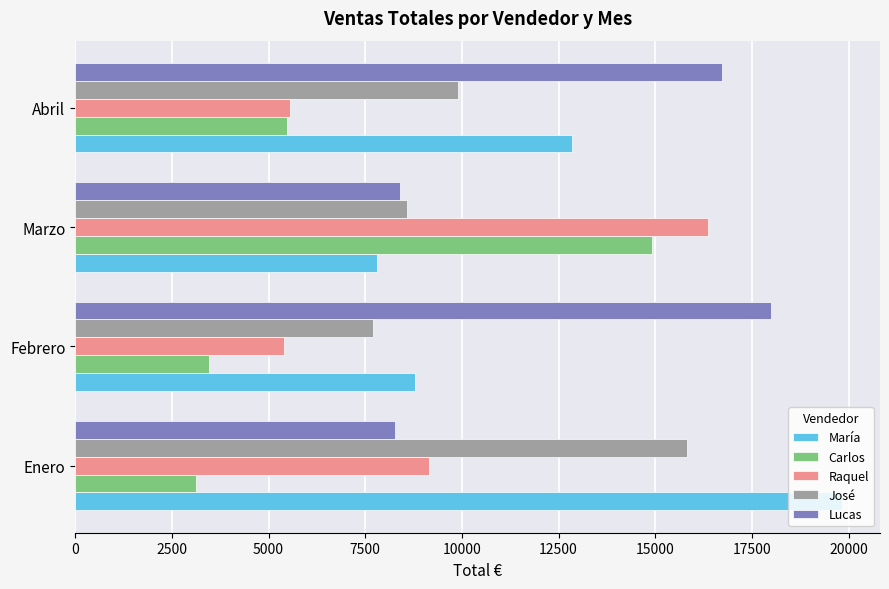

What is the total value across all series at Marzo?

56090